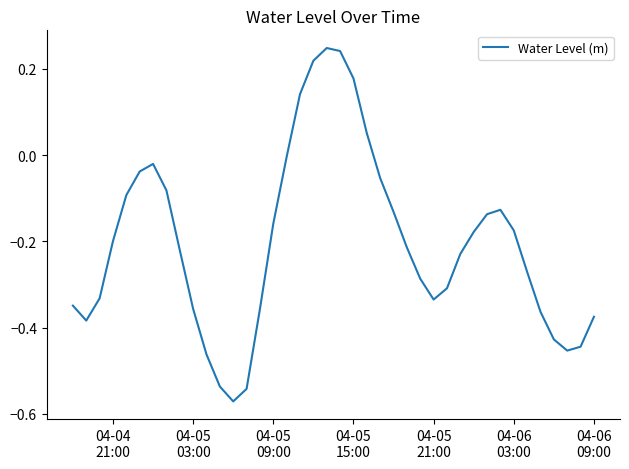

What is the difference between the maximum and minimum values?

0.8